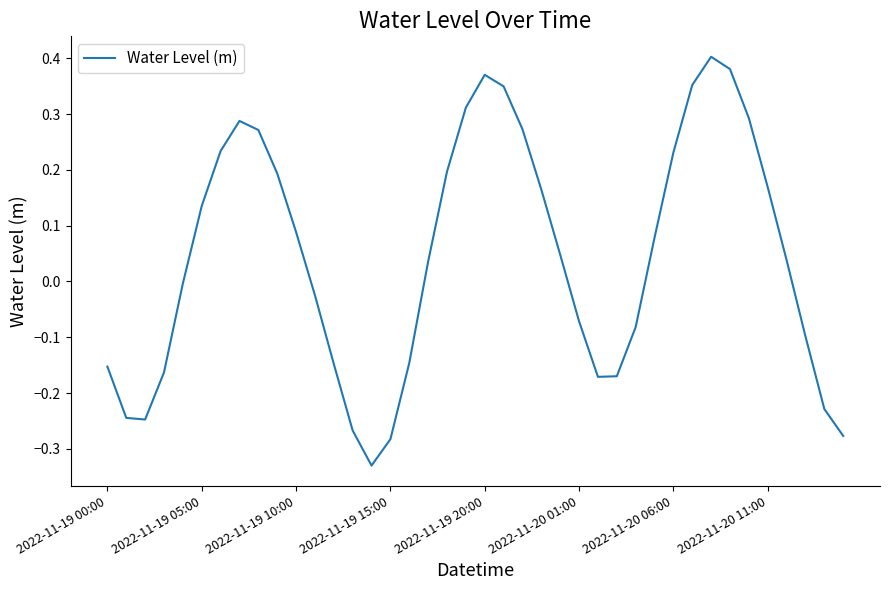

Rank the categories by value from lowest to highest.

14, 15, 39, 13, 2022-11-19 10:00, 2022-11-19 05:00, 38, 26, 27, 2022-11-19 15:00, 2022-11-19 00:00, 12, 16, 37, 28, 25, 11, 2022-11-19 20:00, 17, 36, 24, 29, 10, 2022-11-20 01:00, 23, 35, 9, 18, 30, 2022-11-20 06:00, 8, 22, 2022-11-20 11:00, 34, 19, 21, 31, 20, 33, 32